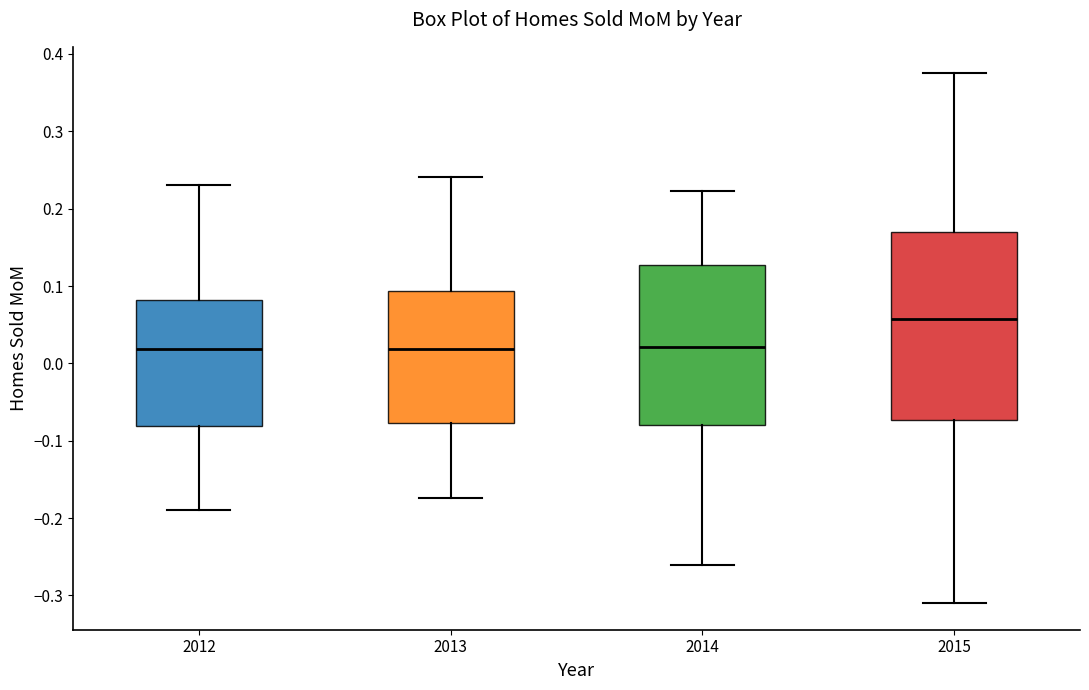

Reading left to right, transcribe this box plot: for each box, give where its median line is, the range the box spans, and where its two whiskers end, as read against the y-axis. The values are not printed on the chart, so give them approximately, as read against the axis.

2012: median 0.02, box -0.08 to 0.08, whiskers -0.19 to 0.23
2013: median 0.02, box -0.08 to 0.09, whiskers -0.17 to 0.24
2014: median 0.02, box -0.08 to 0.13, whiskers -0.26 to 0.22
2015: median 0.06, box -0.07 to 0.17, whiskers -0.31 to 0.38